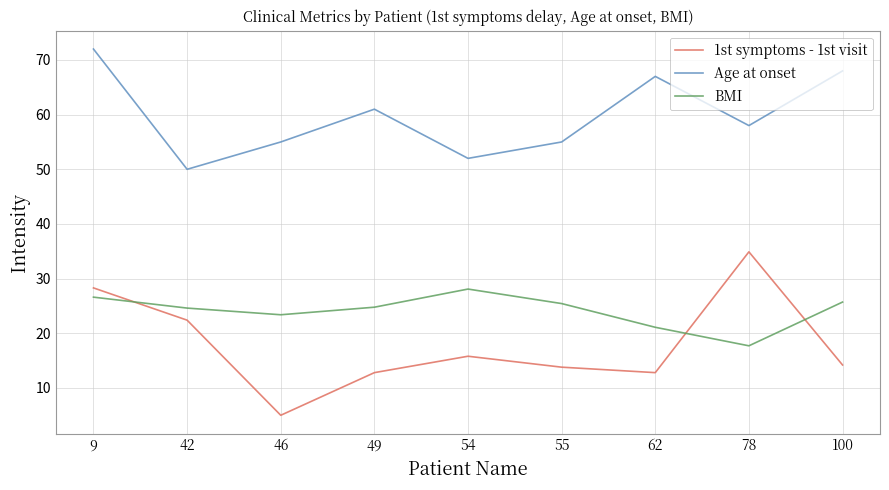

What is the difference between the maximum and second lowest values in the BMI series?

7.0